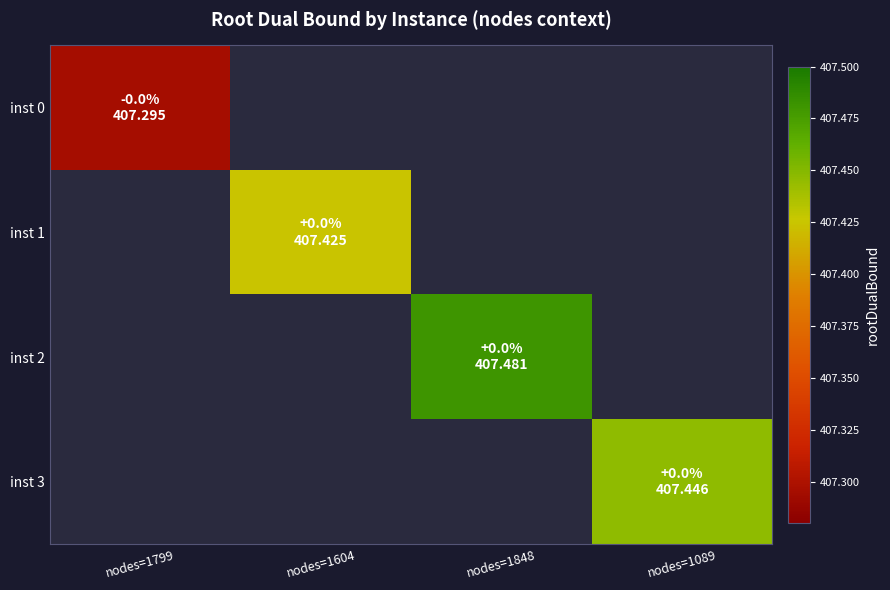

Where is inst 0 nearest to the value 407?

nodes=1799